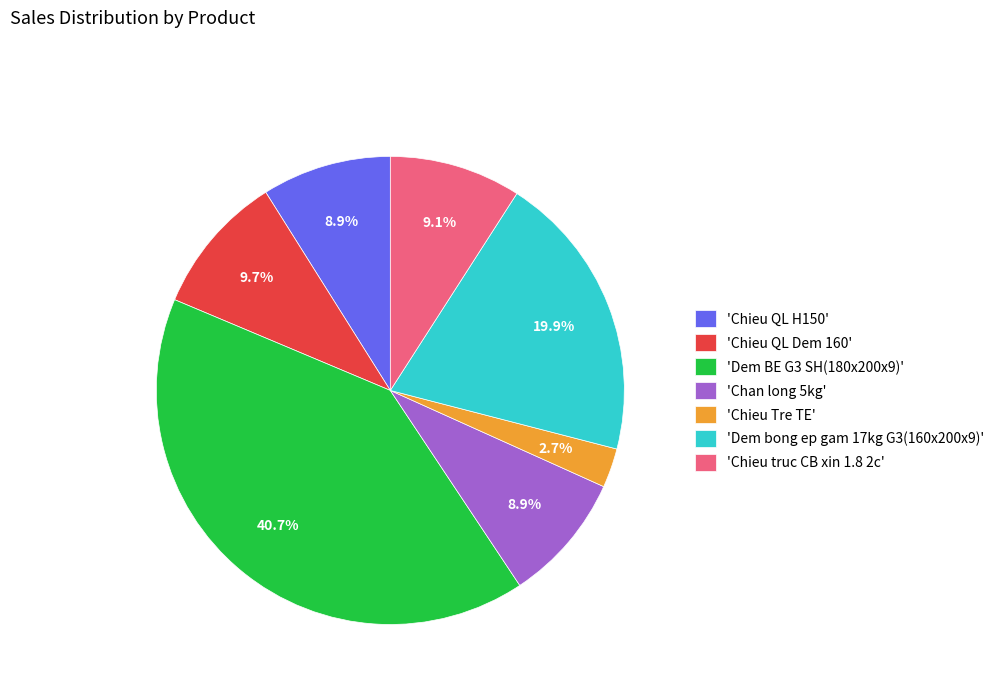

How much of the chart is everything except 'Chieu Tre TE'?

97.3%